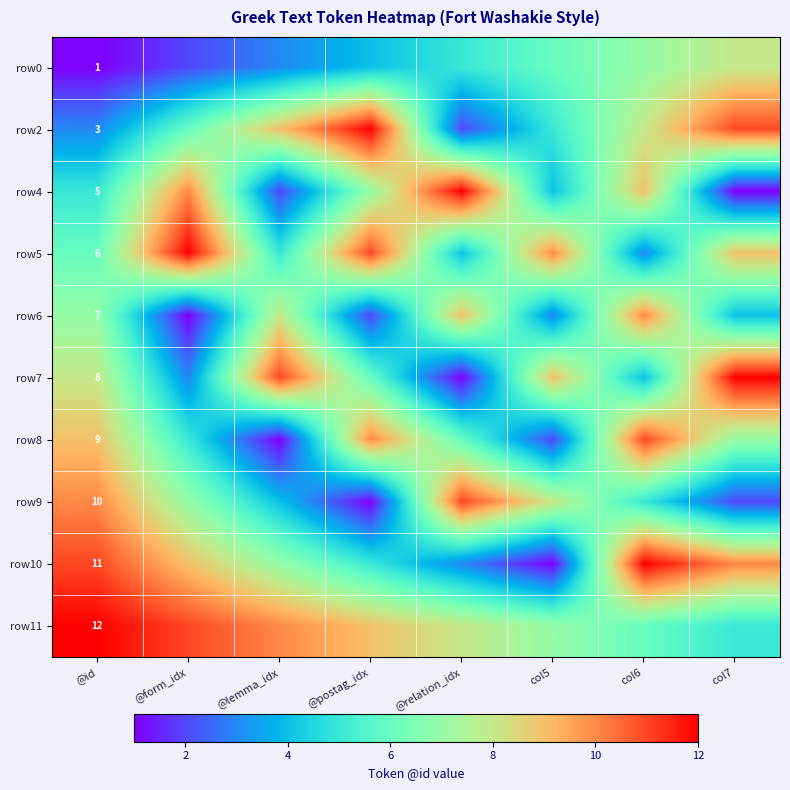

What is the difference between the highest and lowest values at @relation_idx?

11